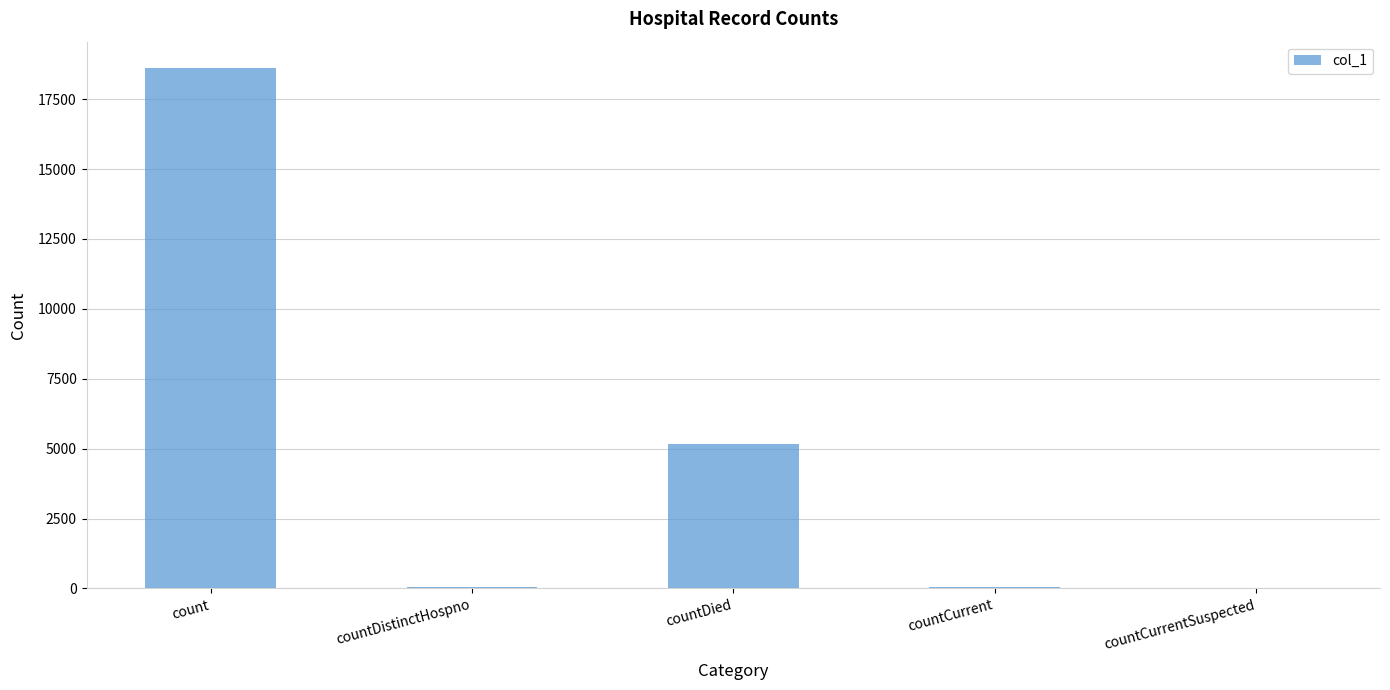

At which label is the value closest to 9311?

countDied